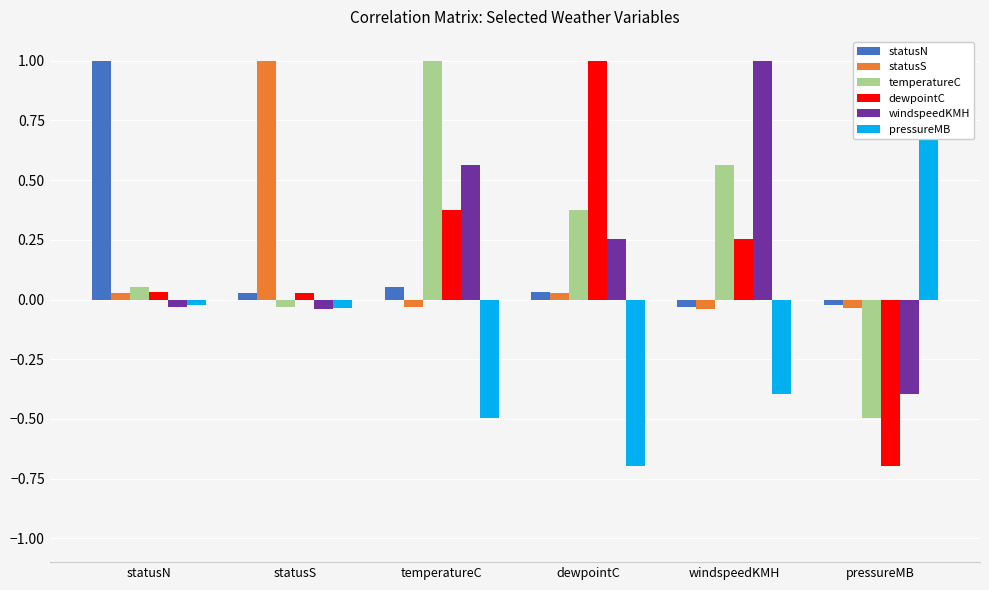

What position from the left is statusS?

2